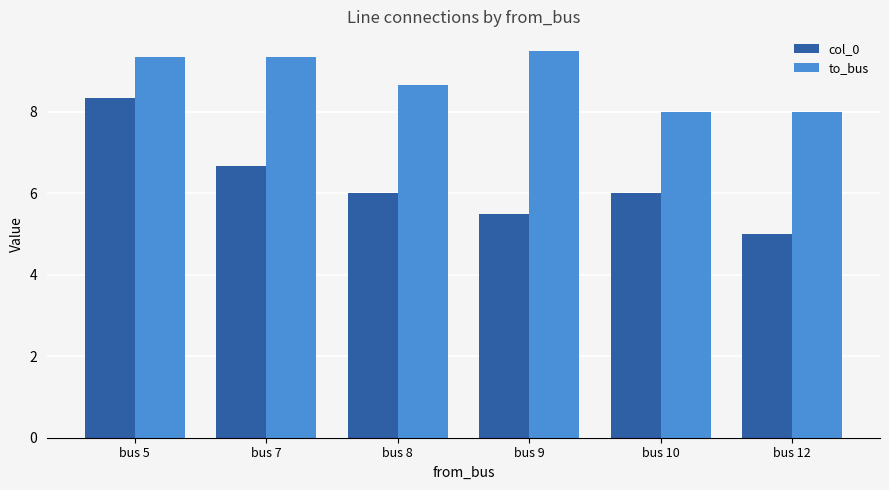

Reading left to right, transcribe all the data shown in this chart.

col_0: bus 5=8.3	bus 7=6.7	bus 8=6.0	bus 9=5.5	bus 10=6.0	bus 12=5.0
to_bus: bus 5=9.3	bus 7=9.3	bus 8=8.7	bus 9=9.5	bus 10=8.0	bus 12=8.0